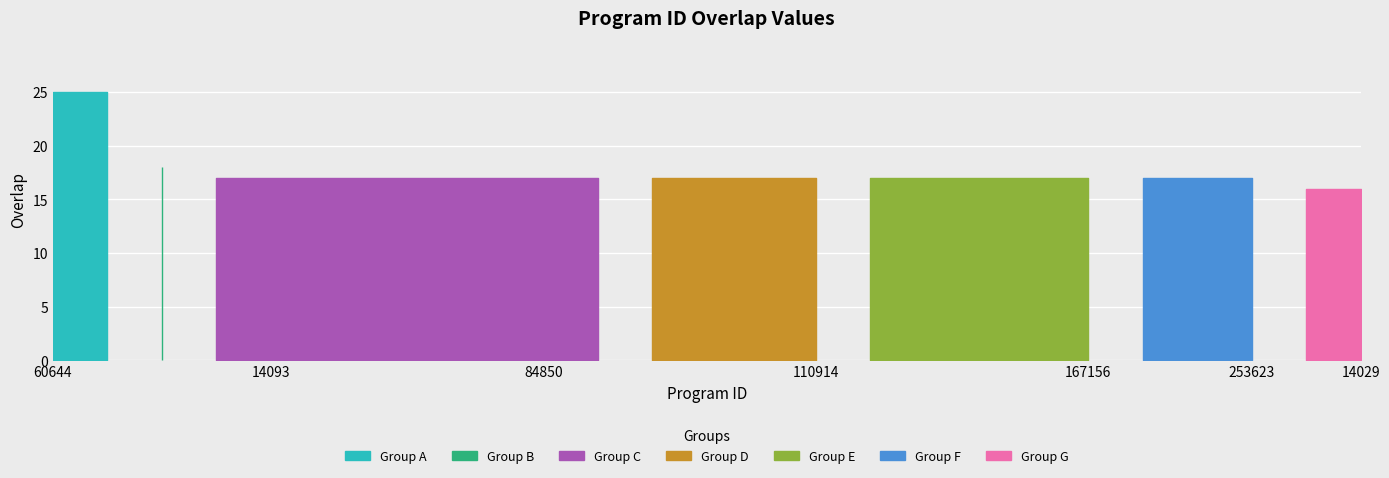

The value at 78111 is 39. True or false?

False